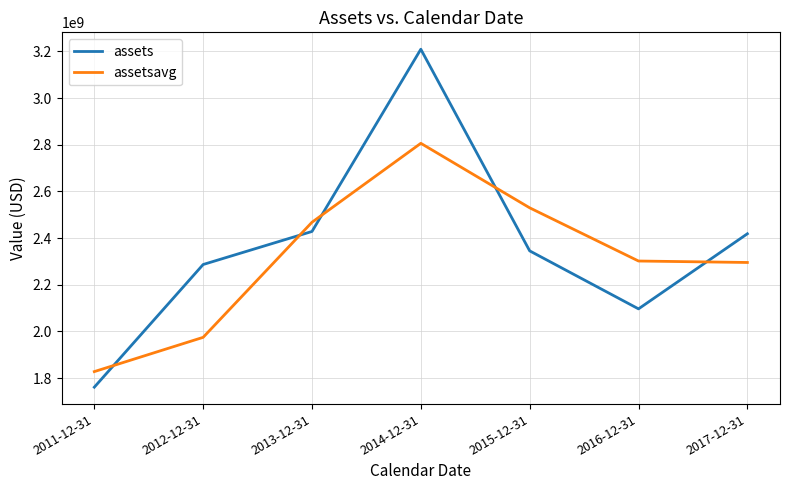

At which label does assets reach its peak?

2014-12-31